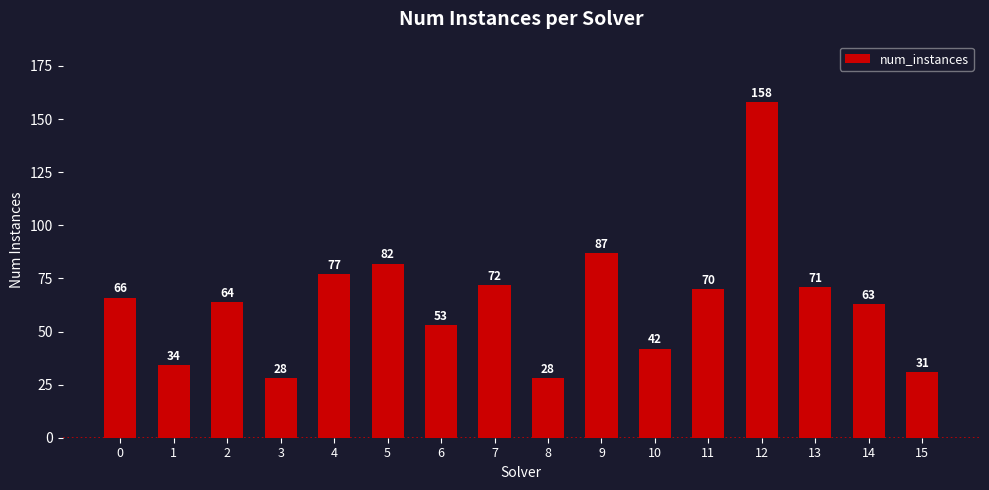

The value at 10 is 25. True or false?

False